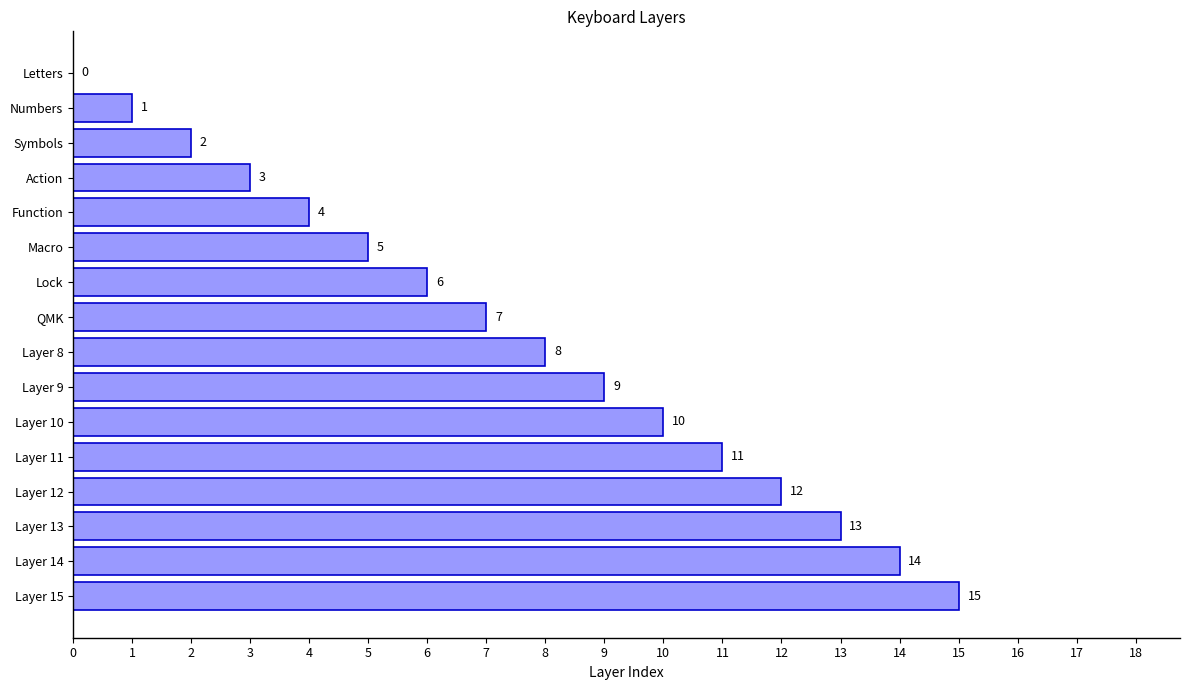

At which label is the value closest to 7?

QMK